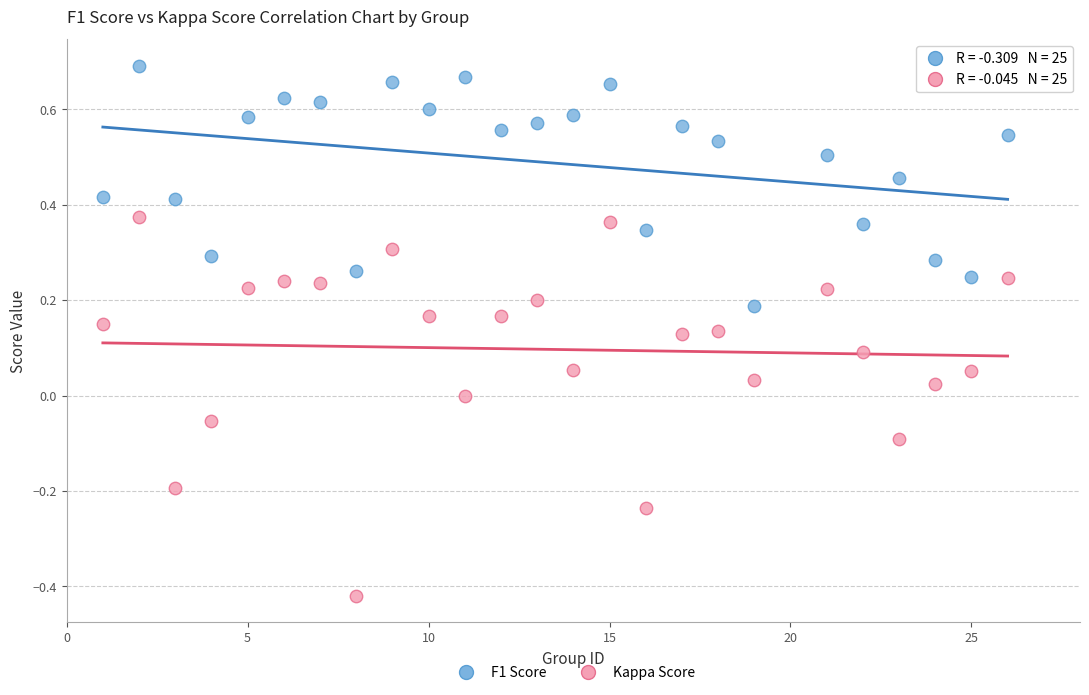

Across all data points, what is the range of Y values (max minus min)?

1.1